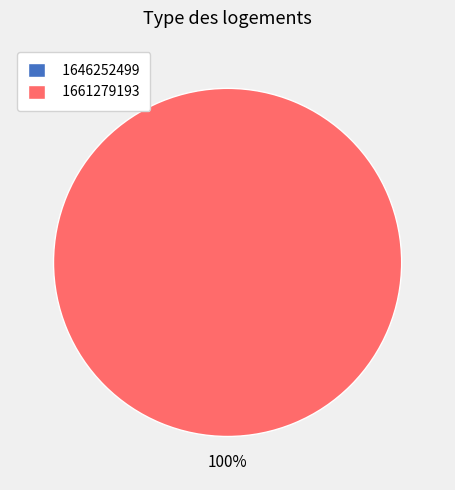

Which category accounts for the majority?

1661279193